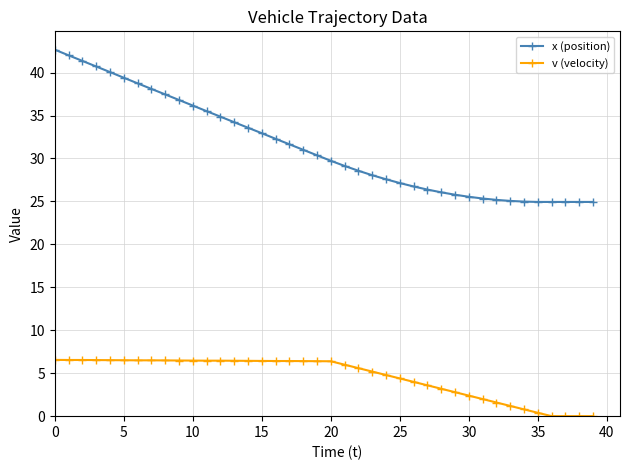

Which series has the largest range (max minus min)?

x (position)